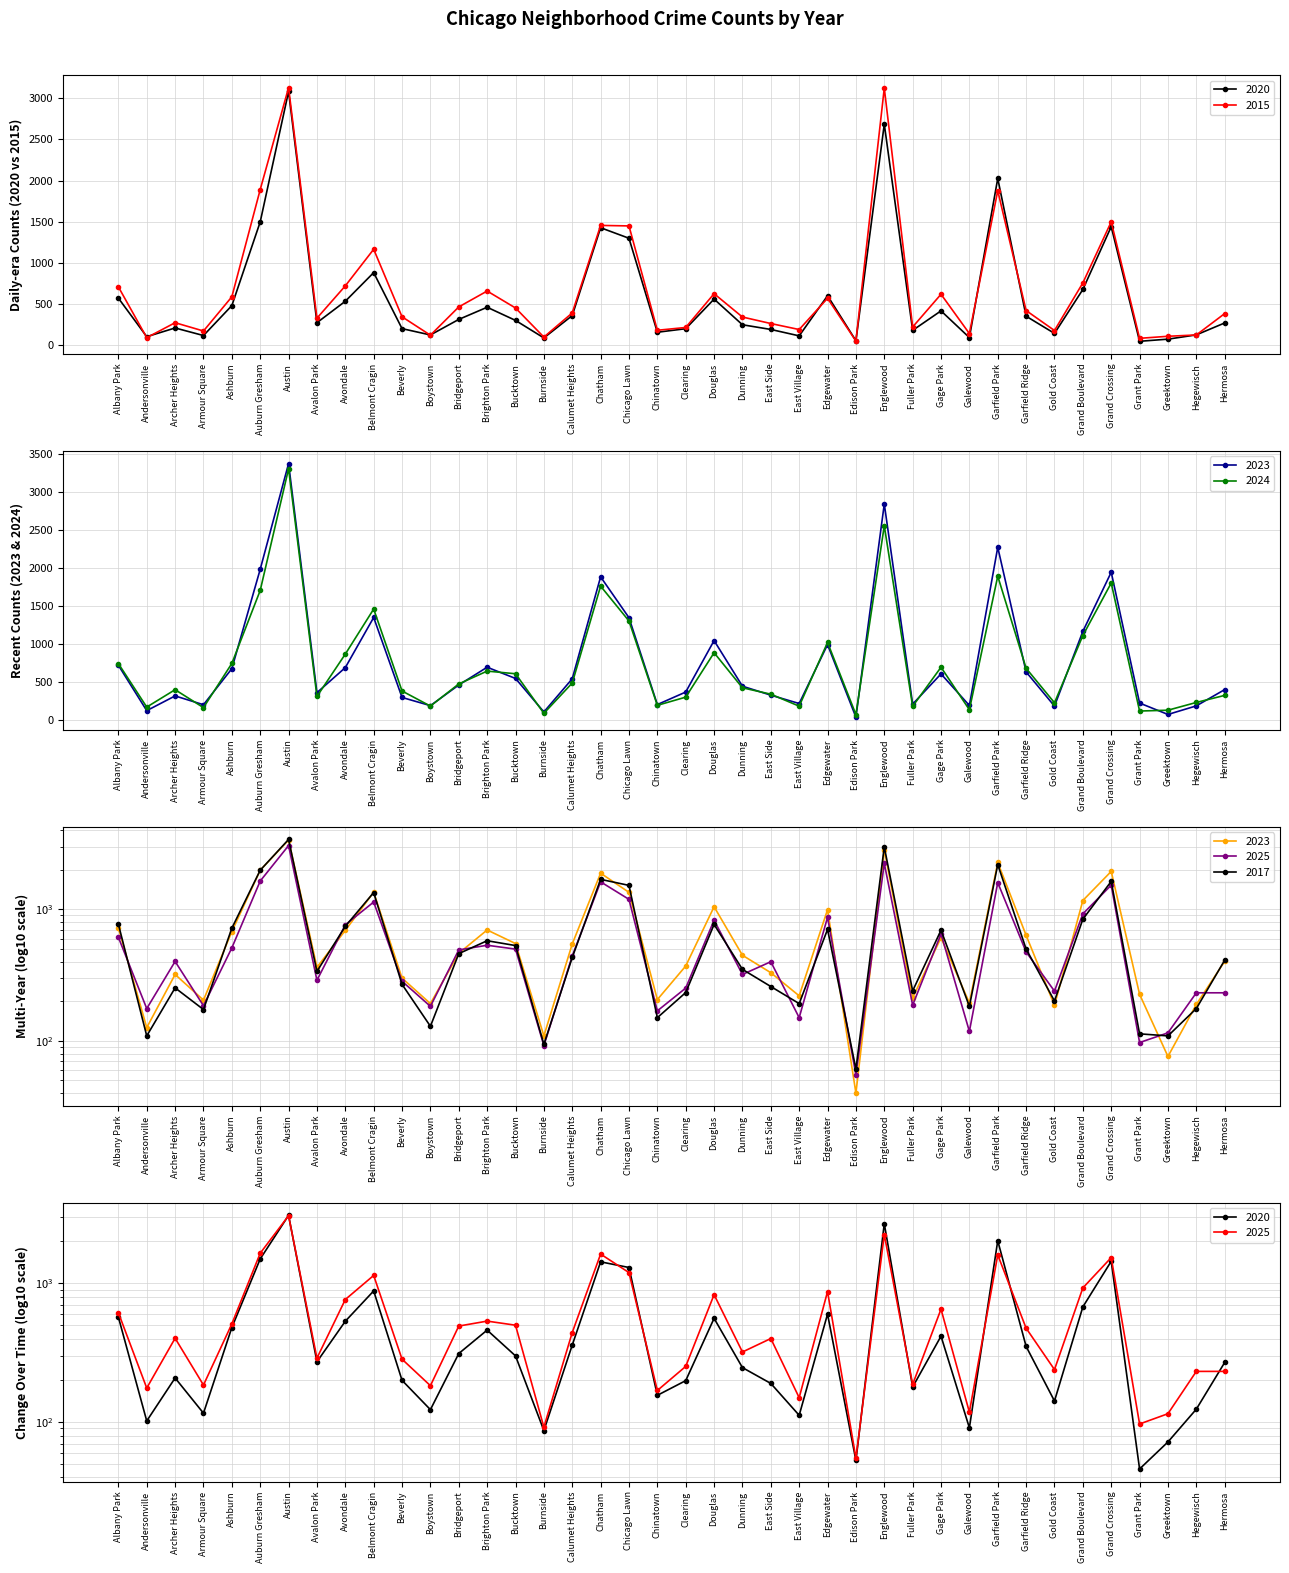

What is the smallest value displayed?

40